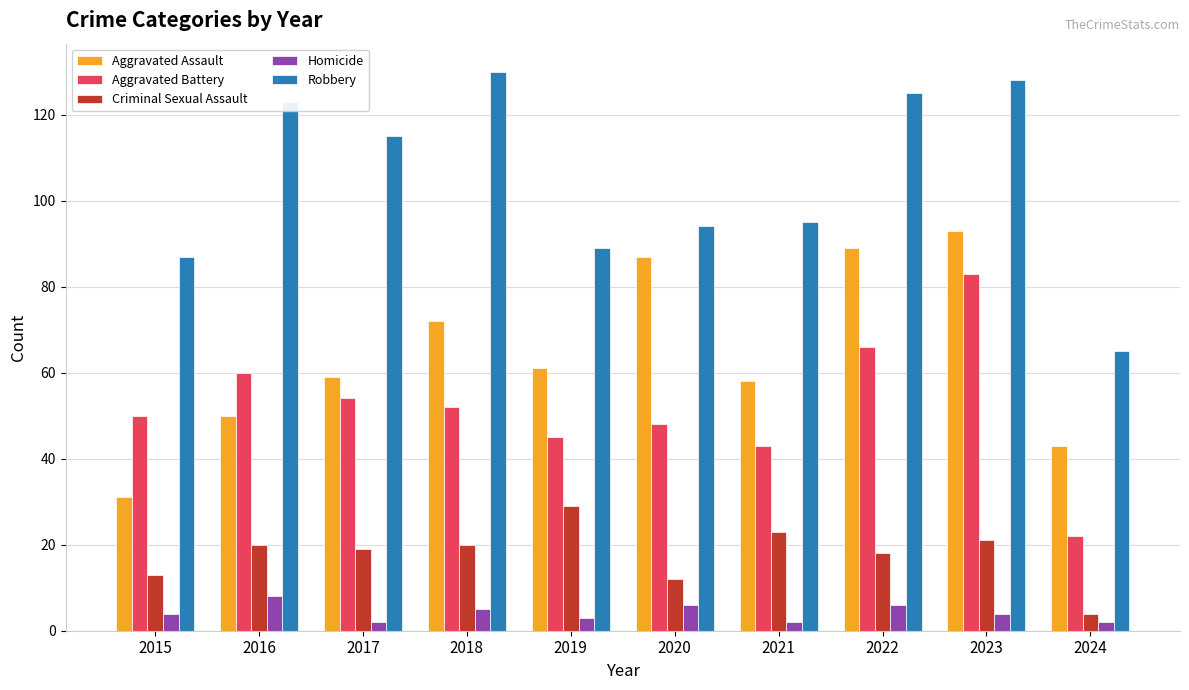

What is the value of the Robbery bar at the 4th from the left?

130